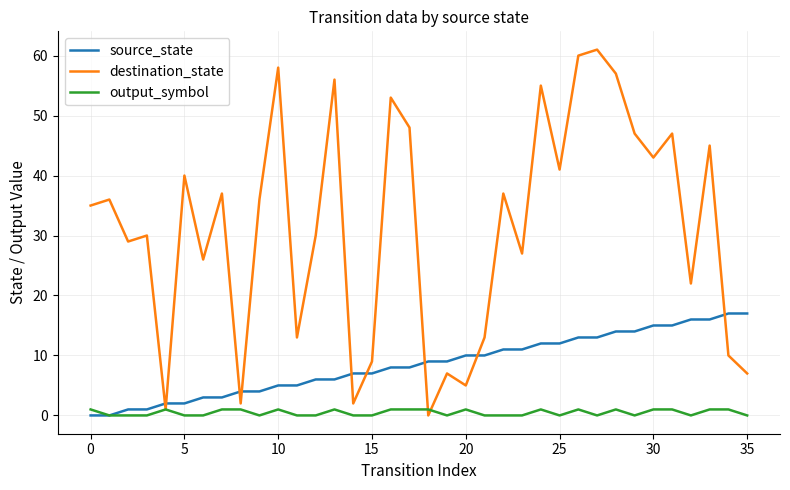

What is the greatest value displayed?

61